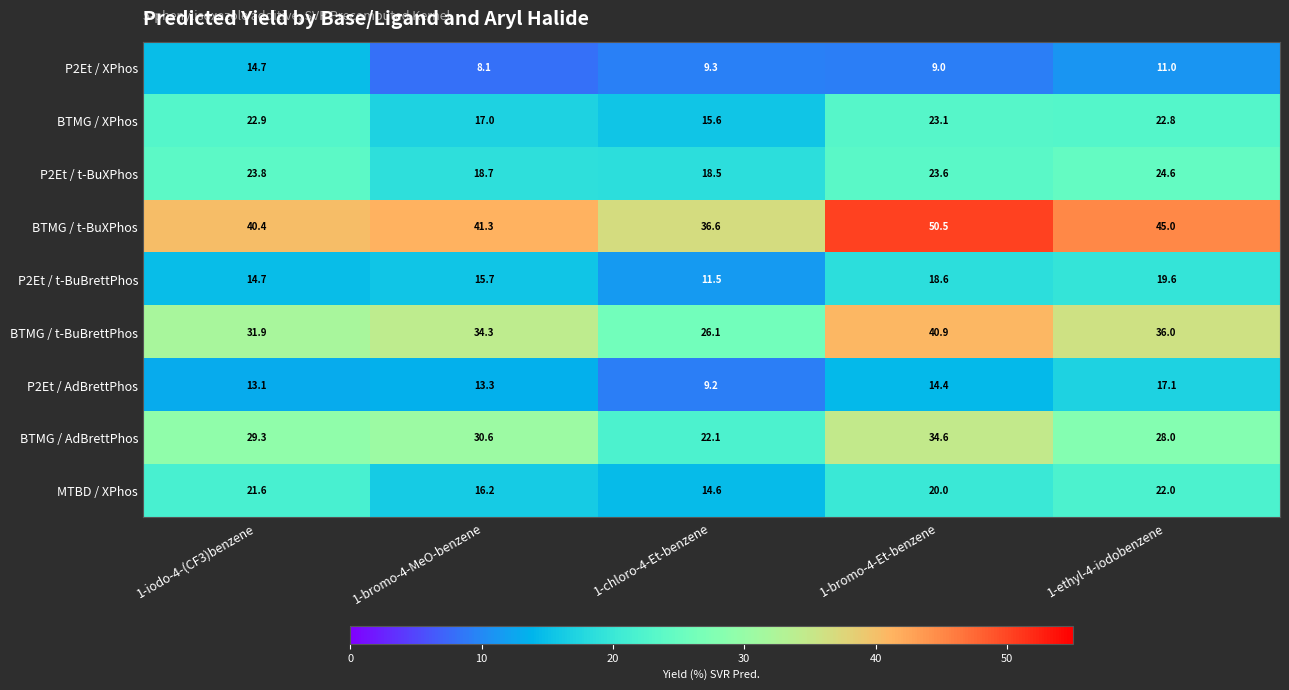

At 1-chloro-4-Et-benzene, list the series in order from smallest to largest.

P2Et / AdBrettPhos, P2Et / XPhos, P2Et / t-BuBrettPhos, MTBD / XPhos, BTMG / XPhos, P2Et / t-BuXPhos, BTMG / AdBrettPhos, BTMG / t-BuBrettPhos, BTMG / t-BuXPhos